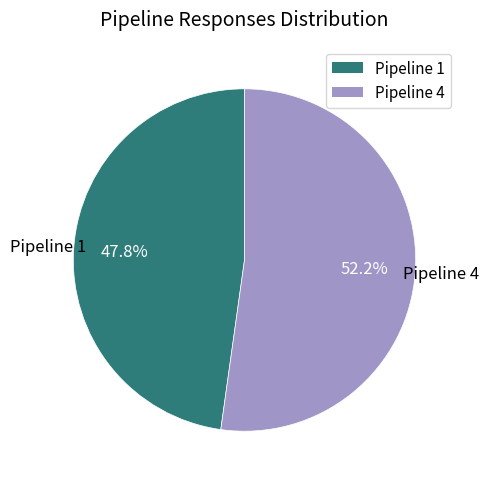

Count the number of slices in the pie.

2